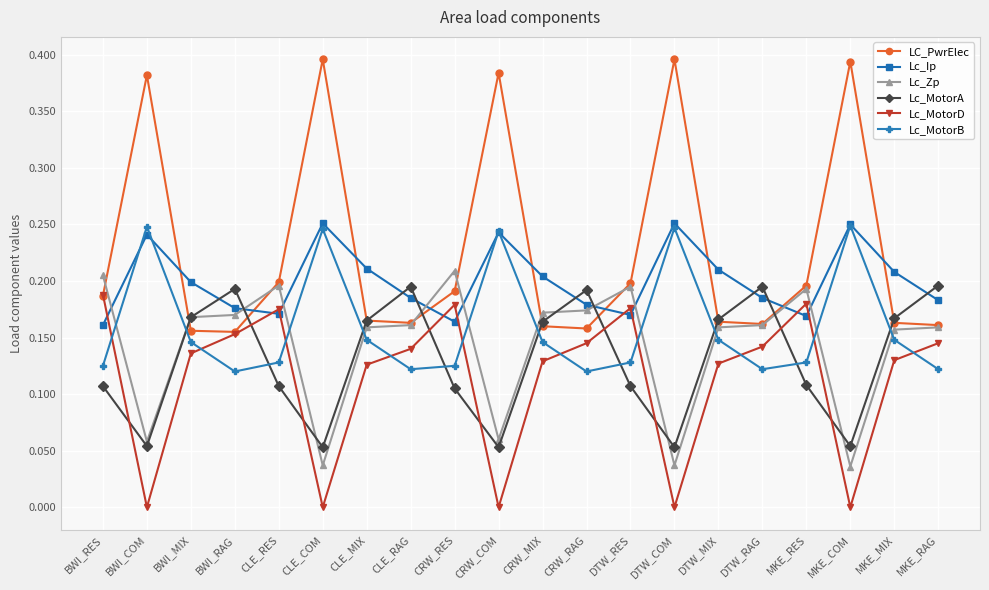

The Lc_MotorA series shows 0.0 at DTW_COM. True or false?

False